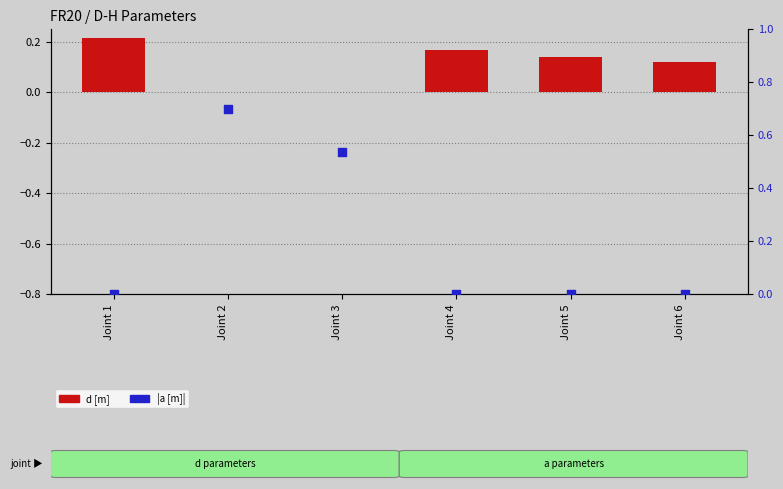

Which series has the largest total across all categories?

|a [m]|